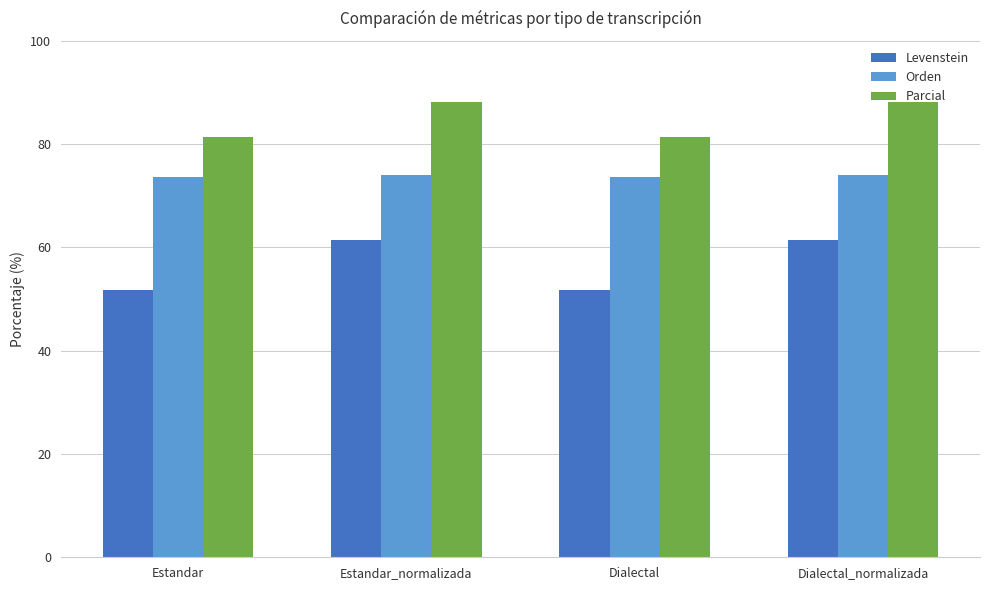

List the series in order of their peak value, lowest first.

Levenstein, Orden, Parcial